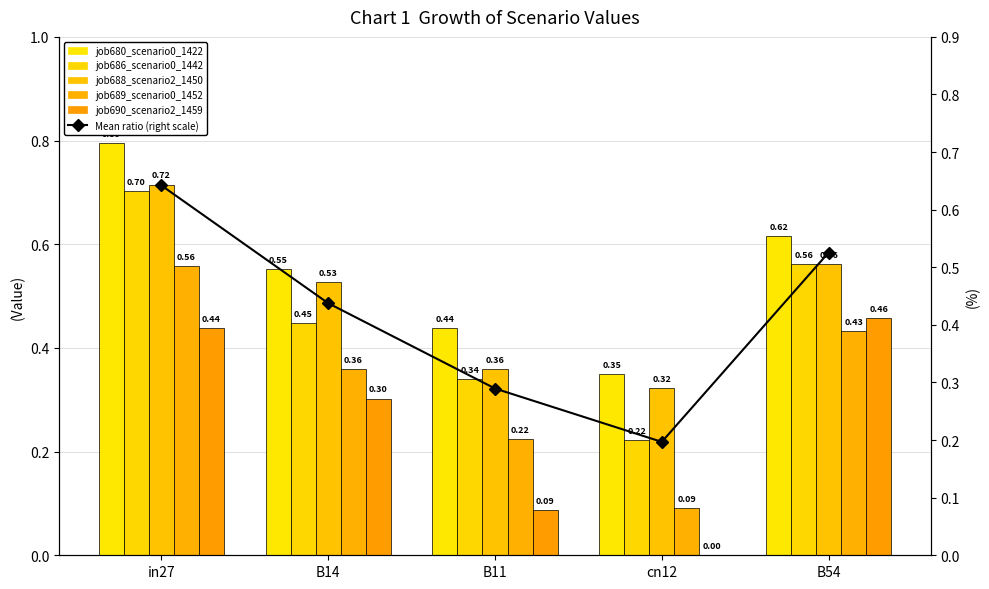

Which series has the largest total across all categories?

job680_scenario0_1422